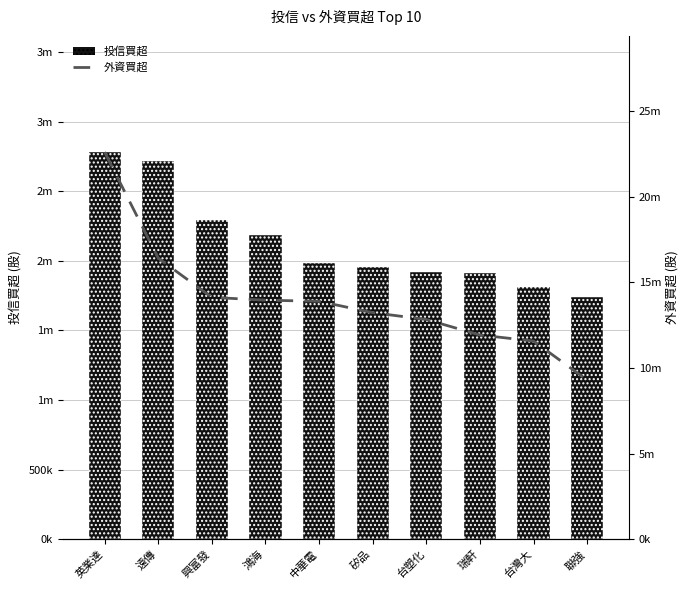

Which series has the widest spread of values?

外資買超